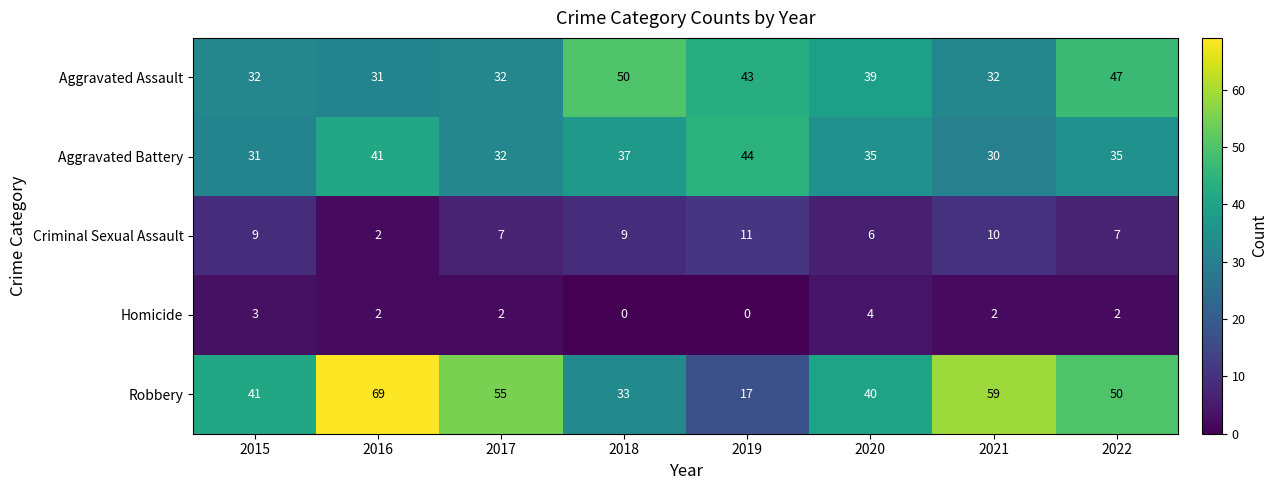

Which series changed the most between 2017 and 2021?

Robbery